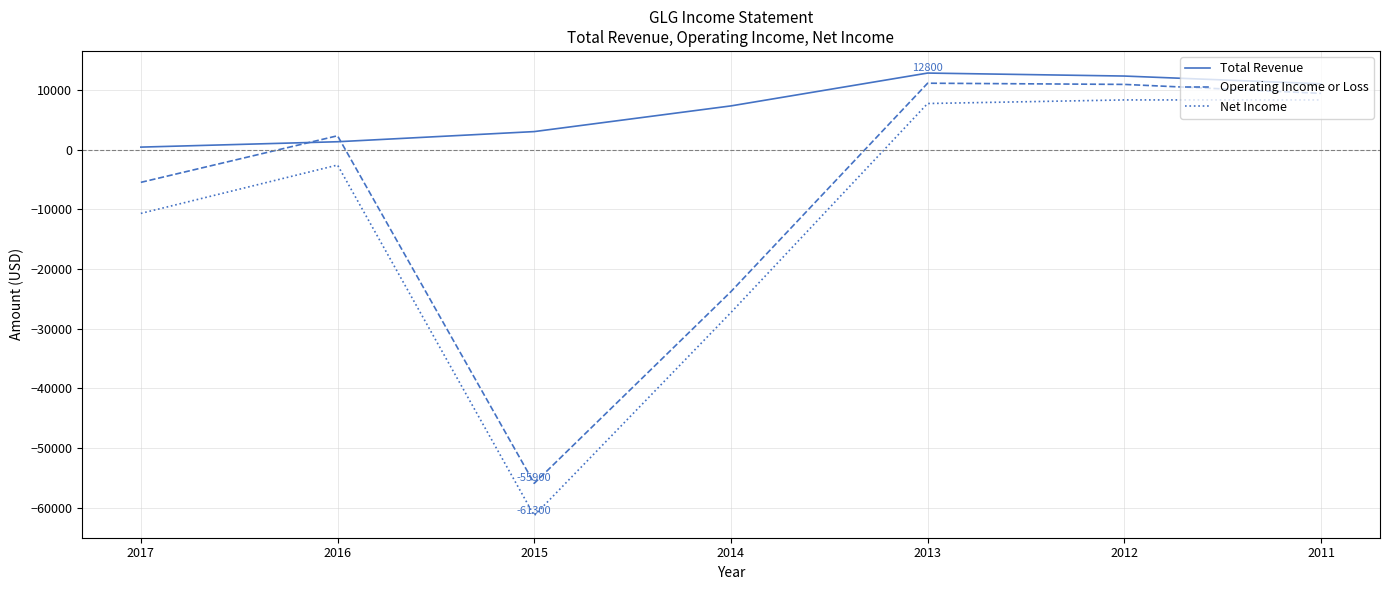

True or false: Operating Income or Loss and Net Income intersect in this chart.

False